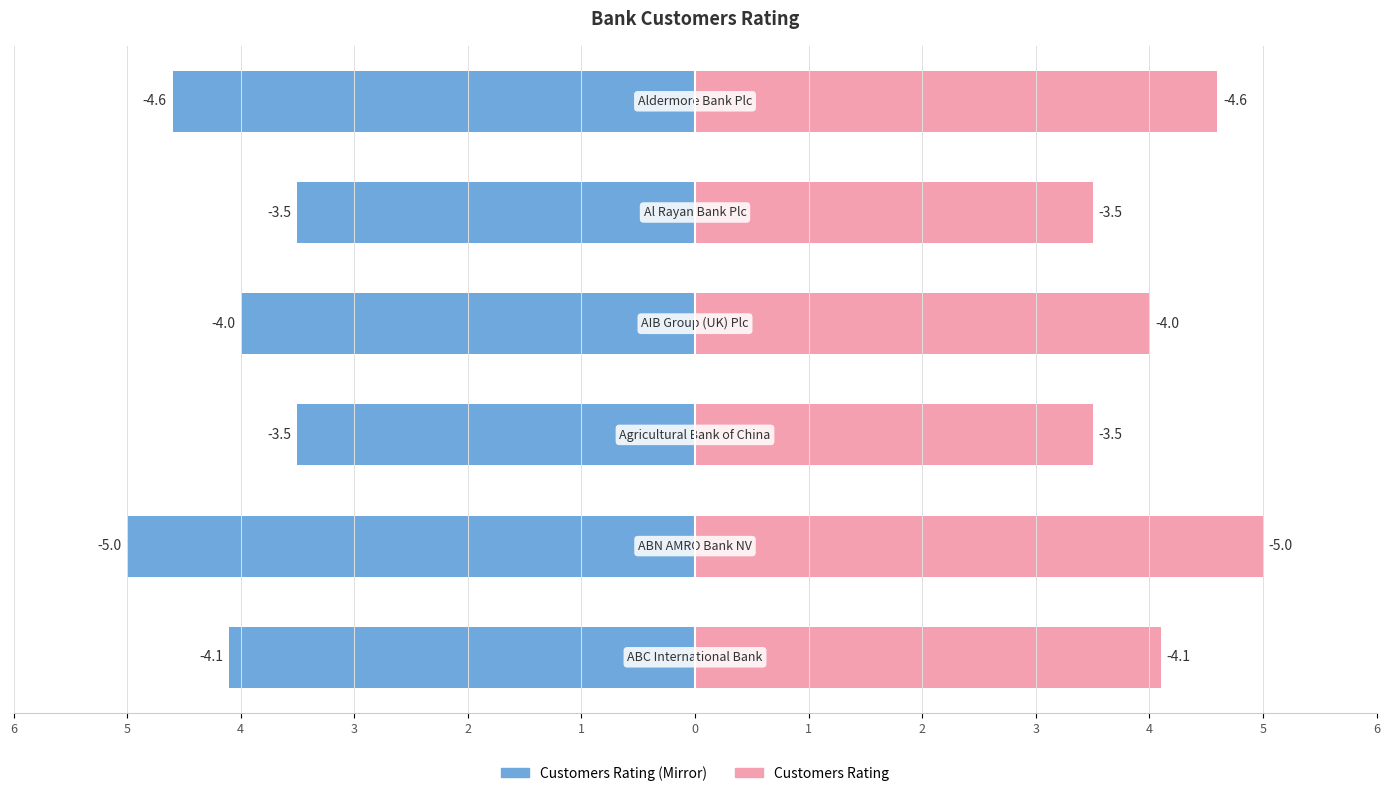

What is the difference between the Customers Rating (right) values at 2 and 6?

0.6